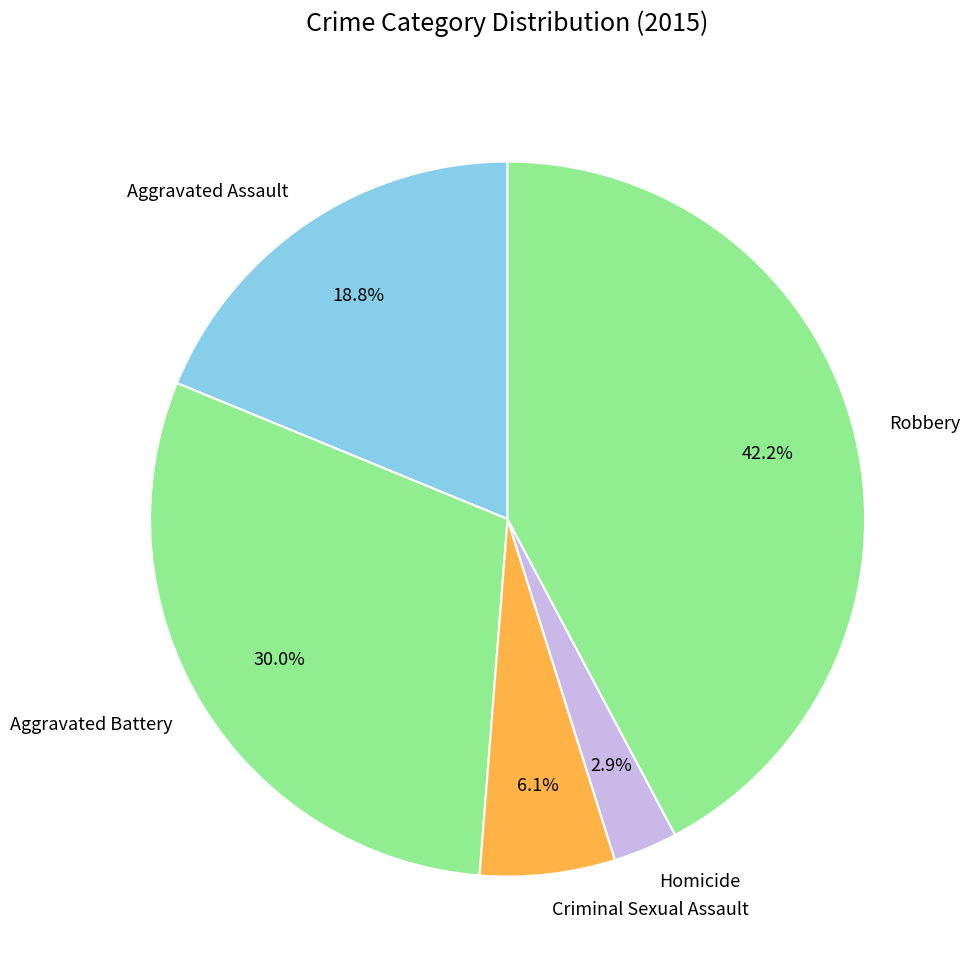

Is it true that Aggravated Battery is 30% of the pie?

True